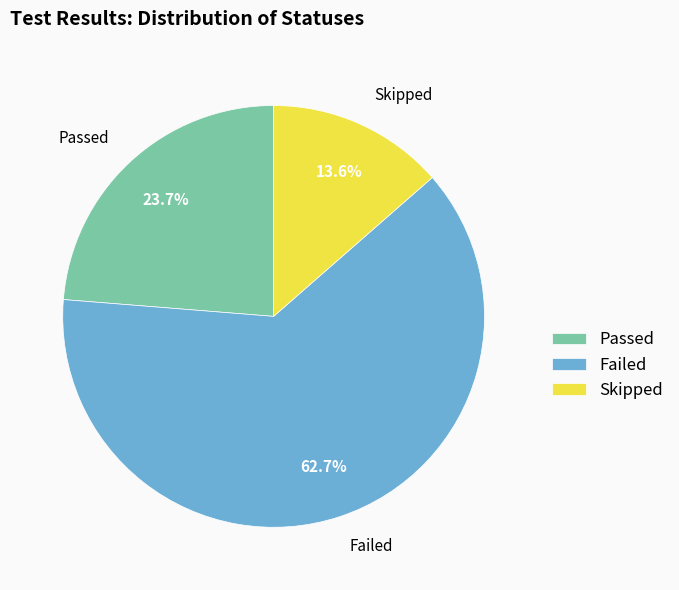

Which category has the biggest portion of the pie?

Failed